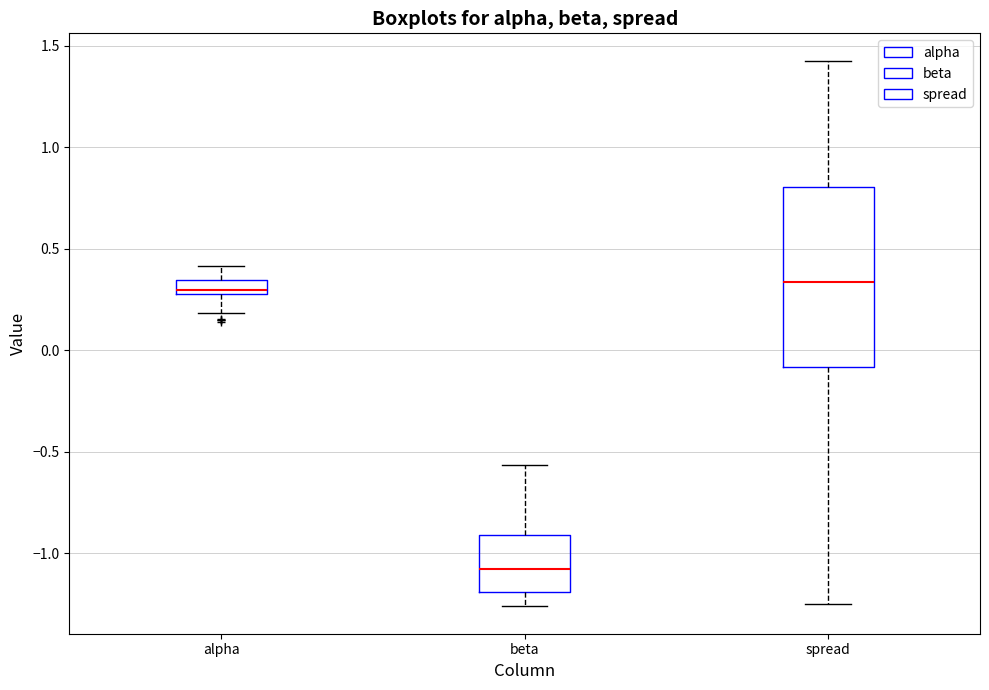

Which box is the tallest, from its lower edge to its upper edge?

spread